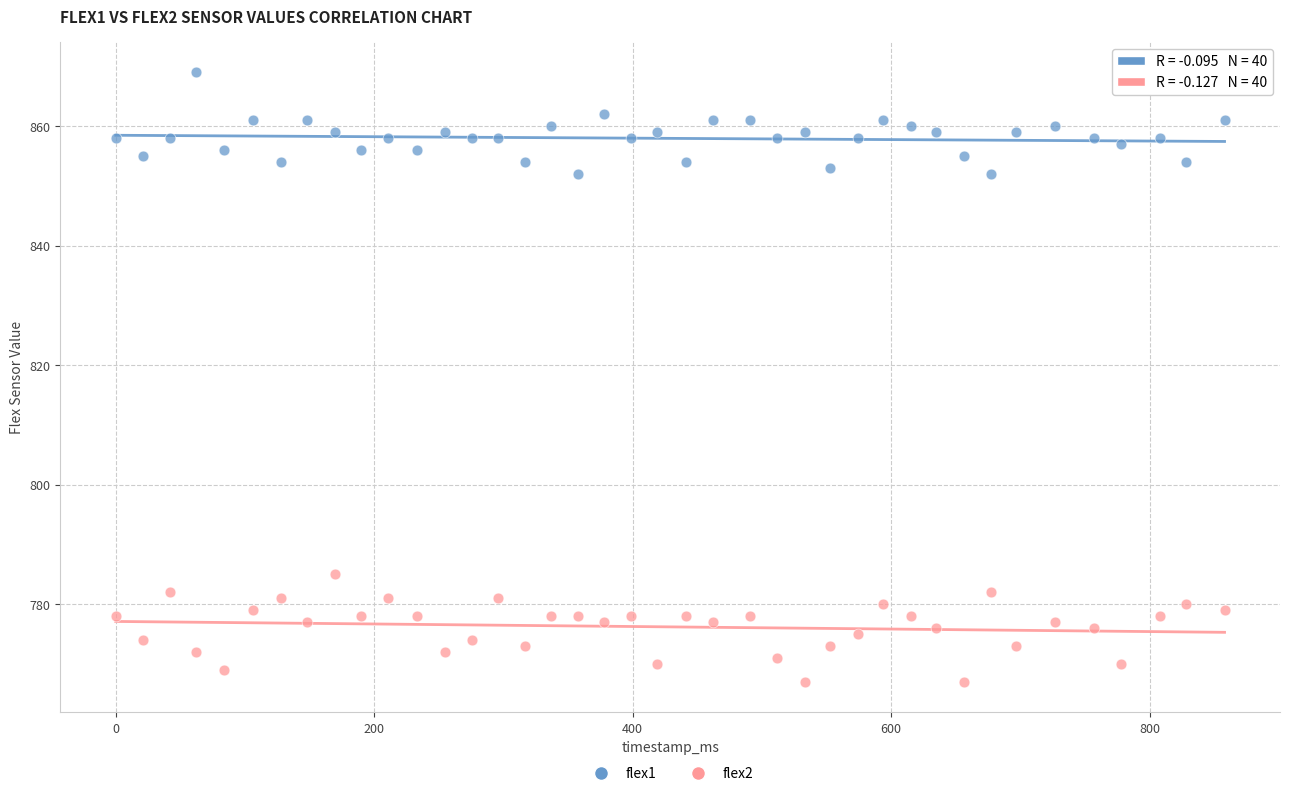

Across all data points, what is the range of X values (max minus min)?

858